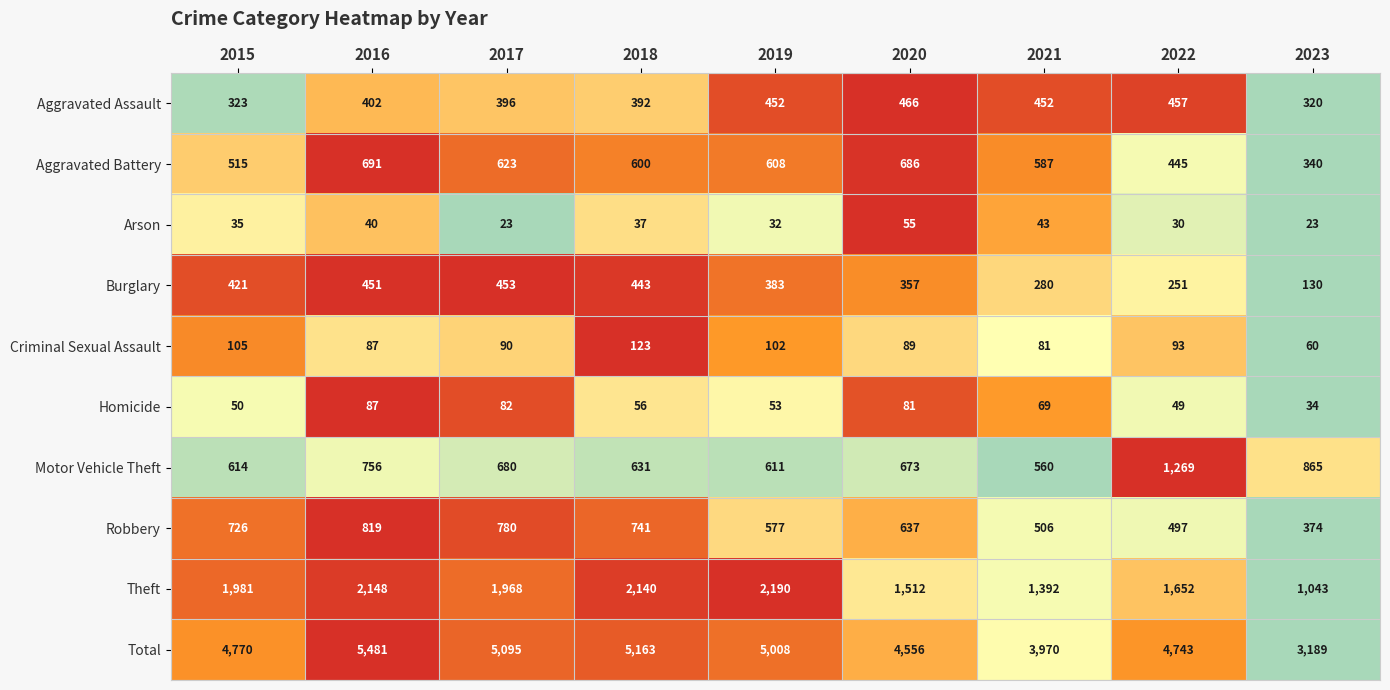

At which category does the chart reach its peak across all series?

2016